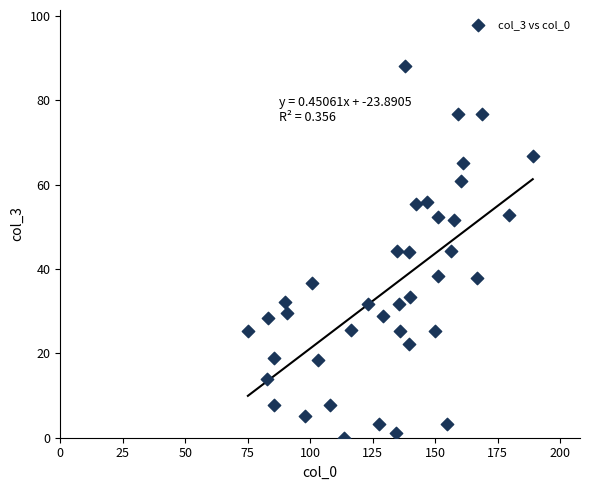

What is the range of X values (max minus min)?

113.9